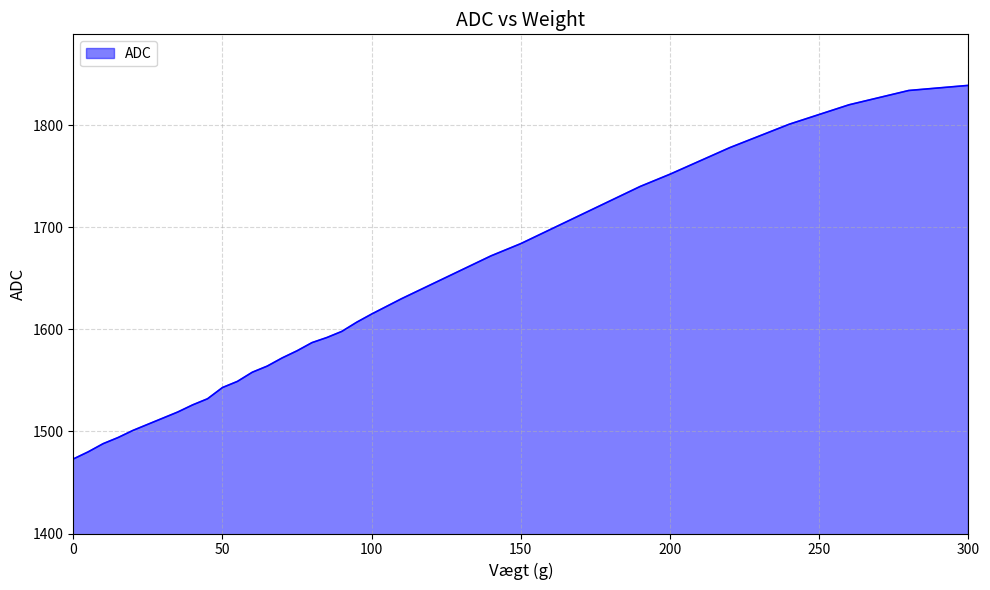

How many lines are shown in the chart?

1